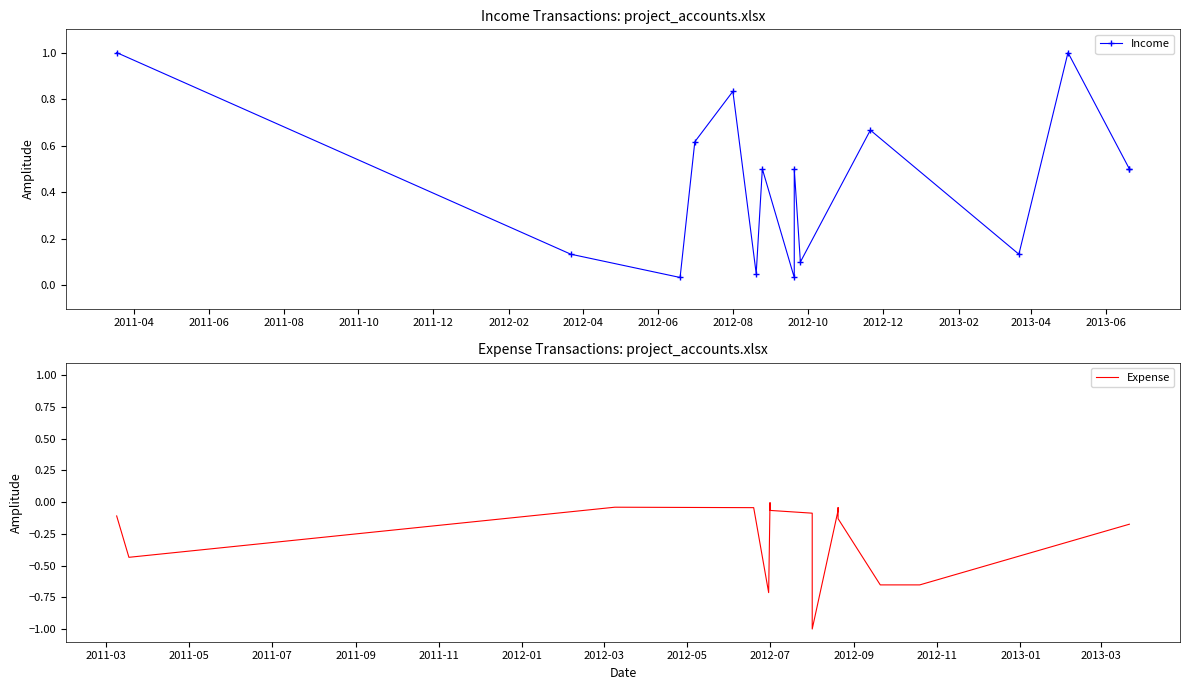

Which series has the widest spread of values?

Expense